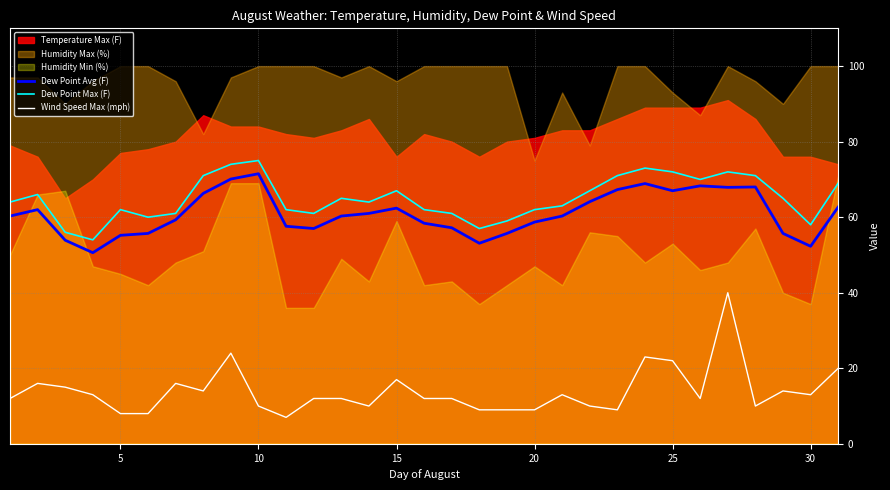

True or false: Wind Speed Max (mph) and Dew Point Max (F) intersect in this chart.

False